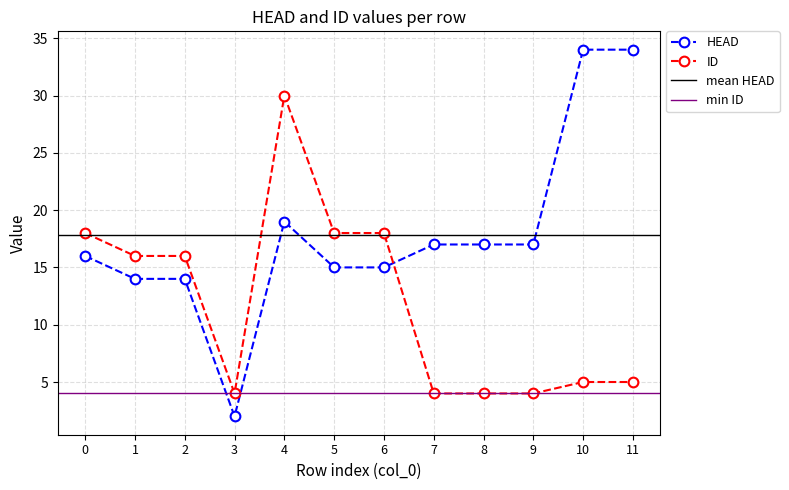

What is the total value across all series at 1?

30